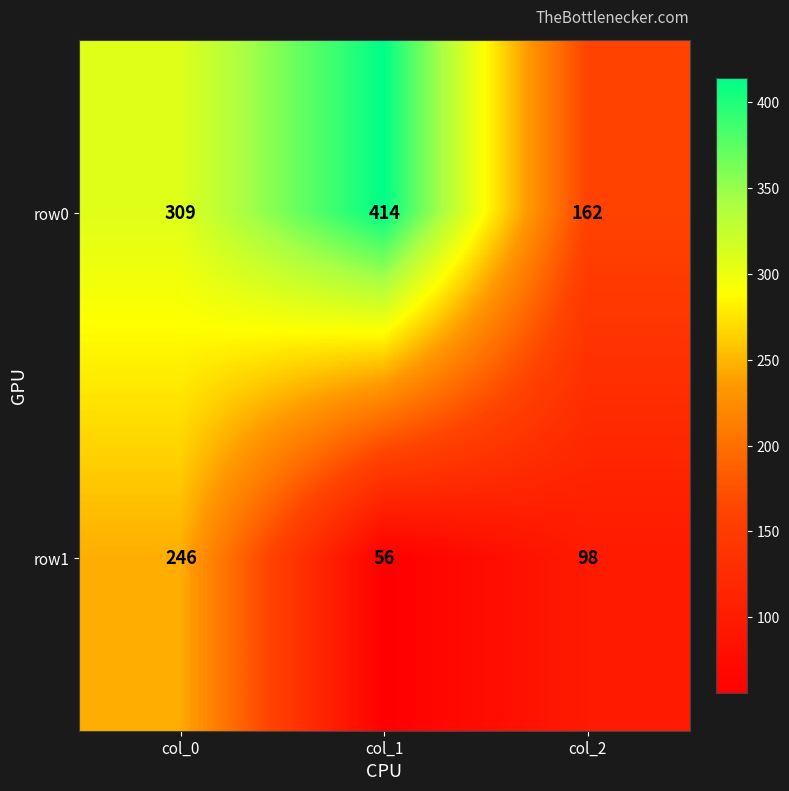

Is it true that row0 equals 309 at col_0?

True